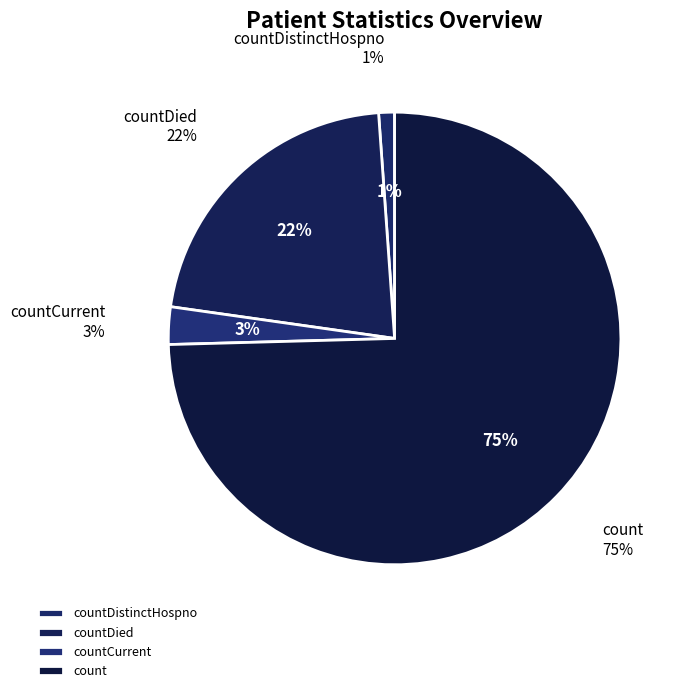

Does count represent more than half of the total?

Yes